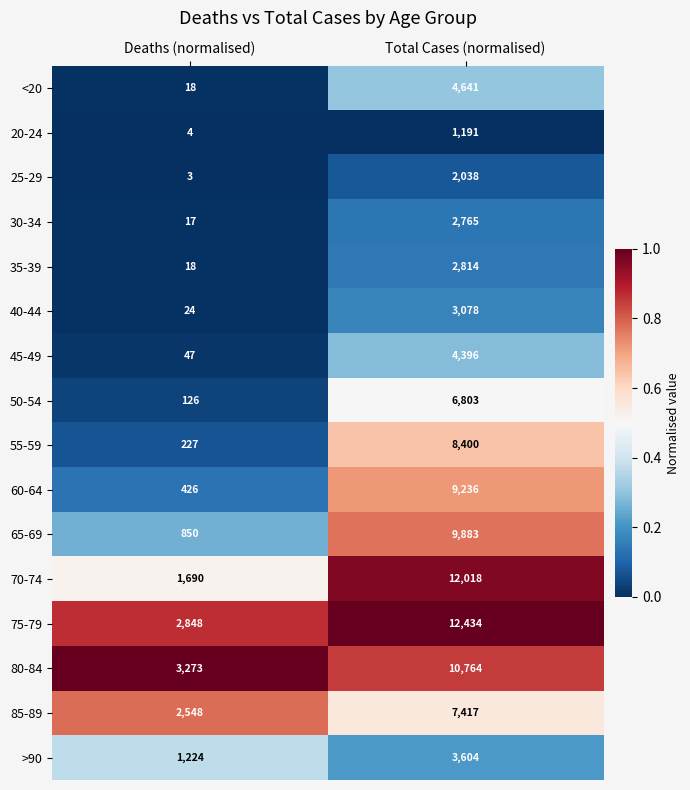

What is the sum of the 60-64 values at Deaths (normalised) and Total Cases (normalised)?

9662